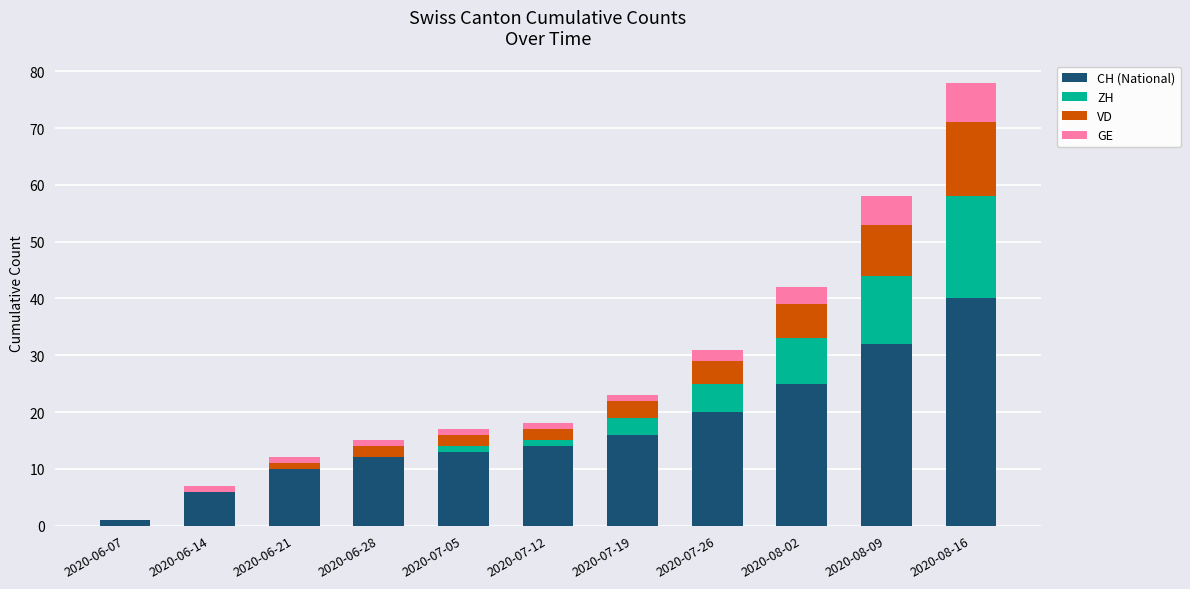

Are the bars grouped side by side (vs. stacked)?

No